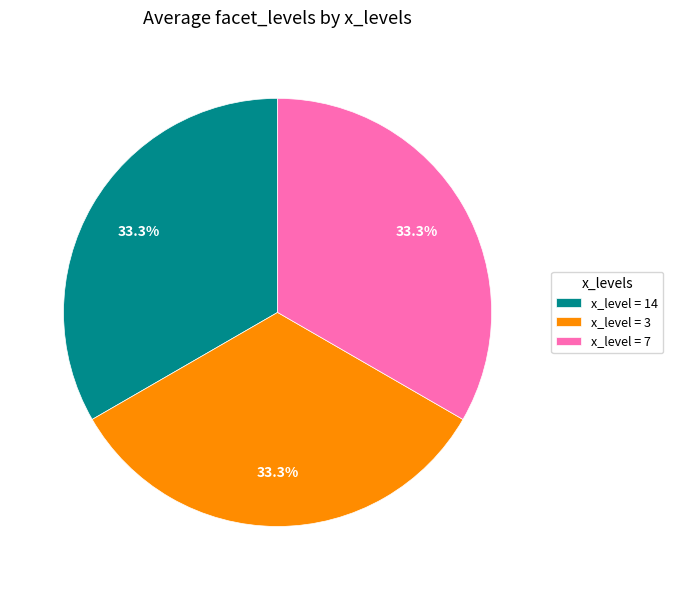

Approximately how many times larger is the value at x_level = 14 compared to x_level = 7?

1.0